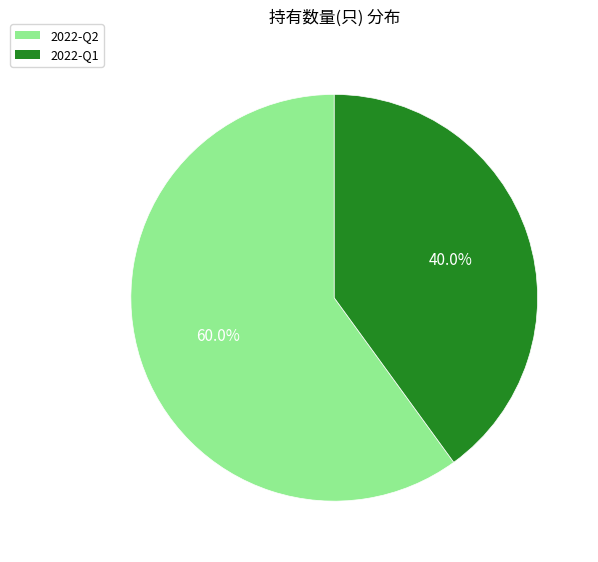

To the nearest percent, what portion does 2022-Q2 represent?

60%